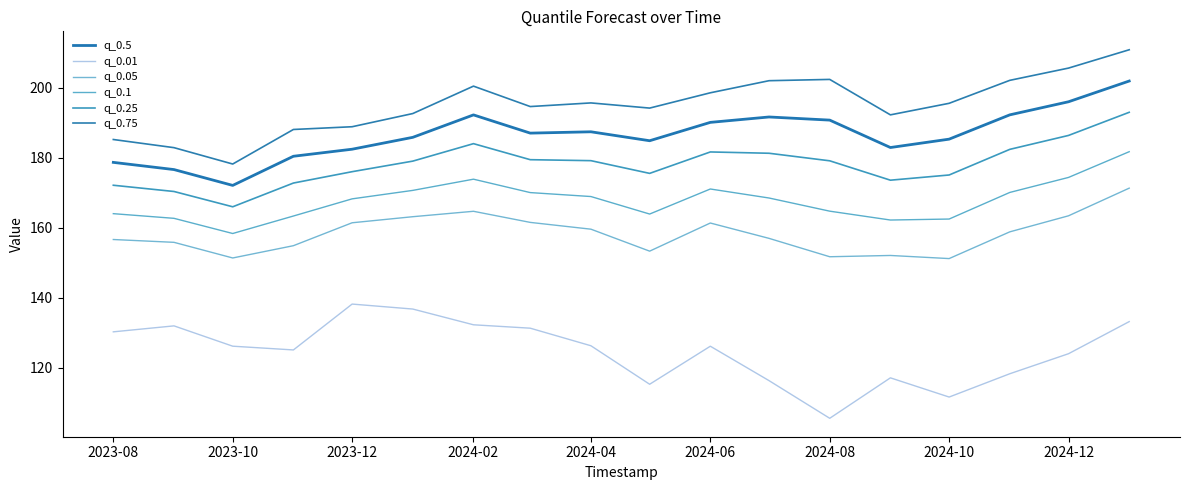

Does the chart display data point markers on the line(s)?

No